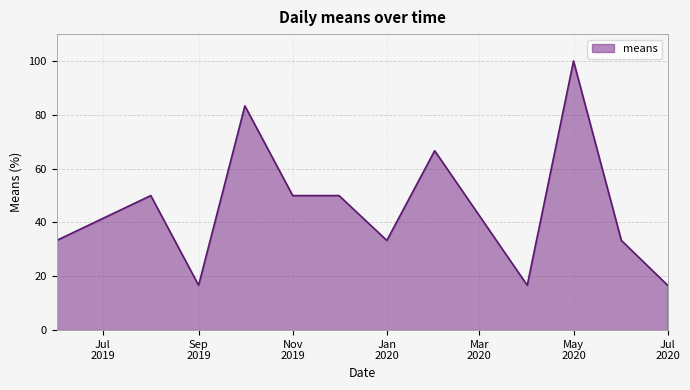

What is the difference between the maximum and minimum values?

83.3